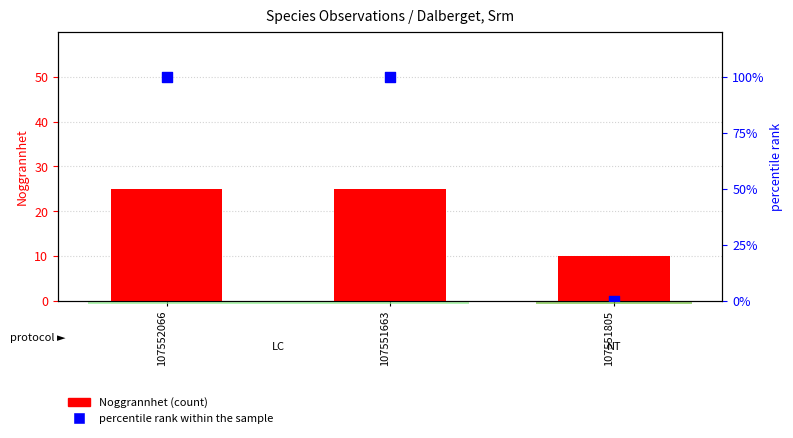

Is the value of Noggrannhet (count) at 107551663 greater than the value of percentile rank within the sample at 107551663?

No